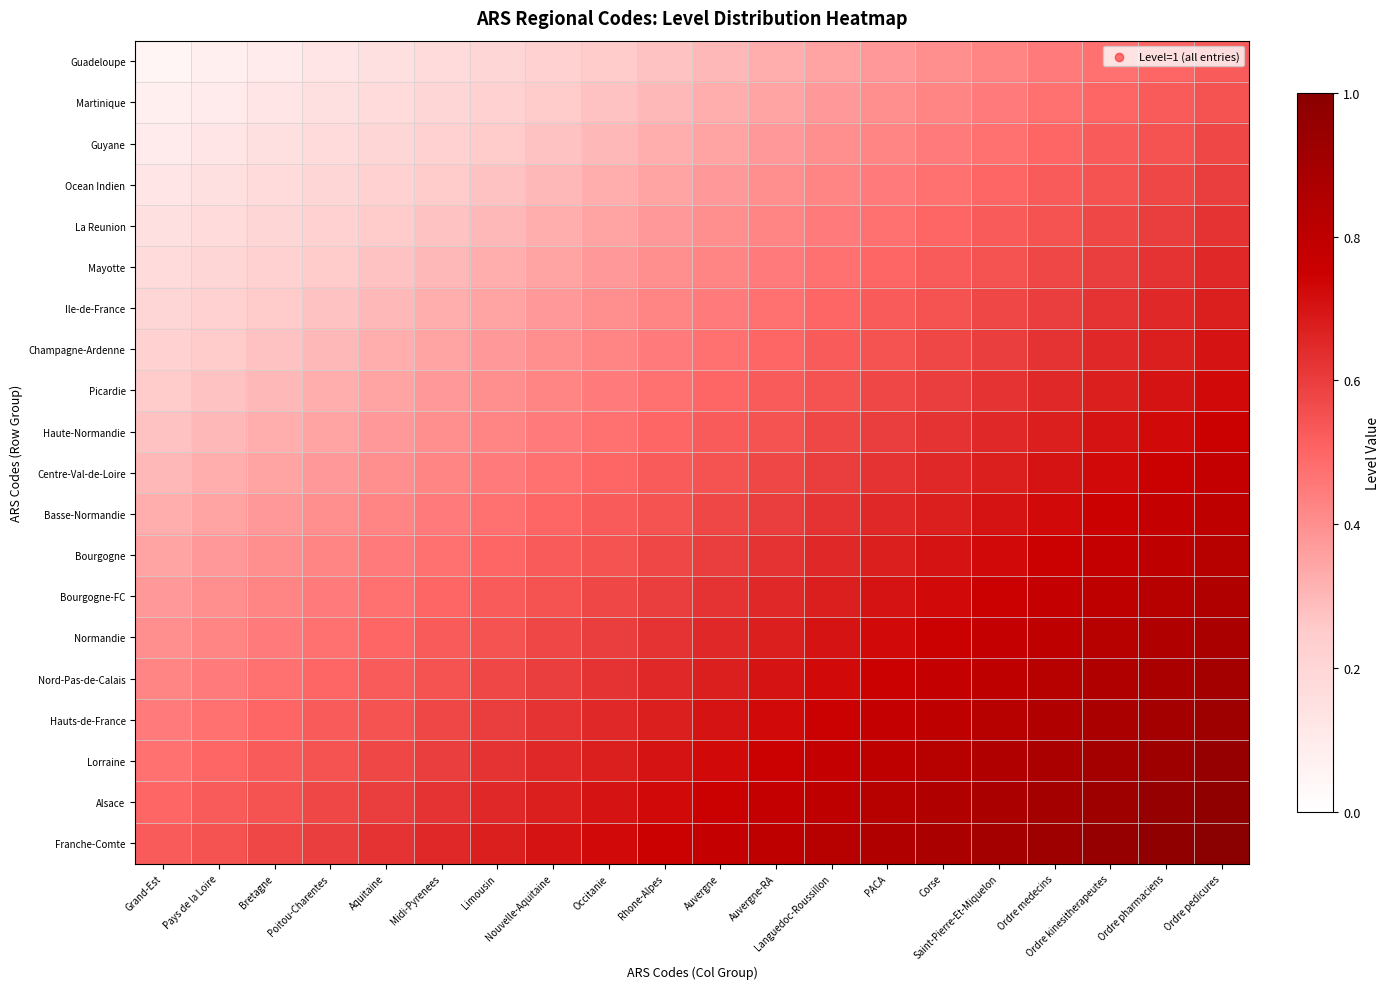

At Limousin, list the series in order from smallest to largest.

Guadeloupe, Martinique, Guyane, Ocean Indien, La Reunion, Mayotte, Ile-de-France, Champagne-Ardenne, Picardie, Haute-Normandie, Centre-Val-de-Loire, Basse-Normandie, Bourgogne, Bourgogne-FC, Normandie, Nord-Pas-de-Calais, Hauts-de-France, Lorraine, Alsace, Franche-Comte